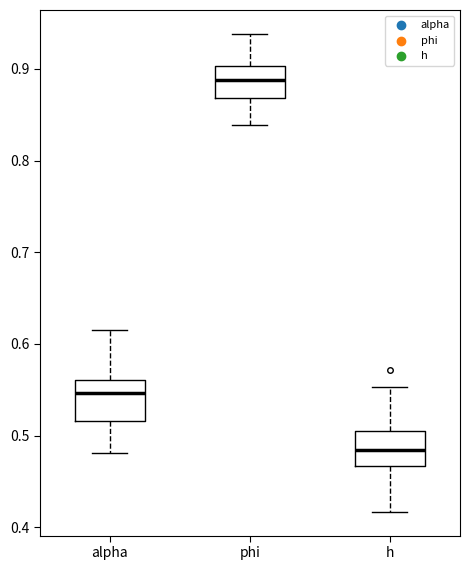

Where does the median line of the box for h sit on the y-axis? The values are not printed on the chart, so give them approximately, as read against the axis.

0.48